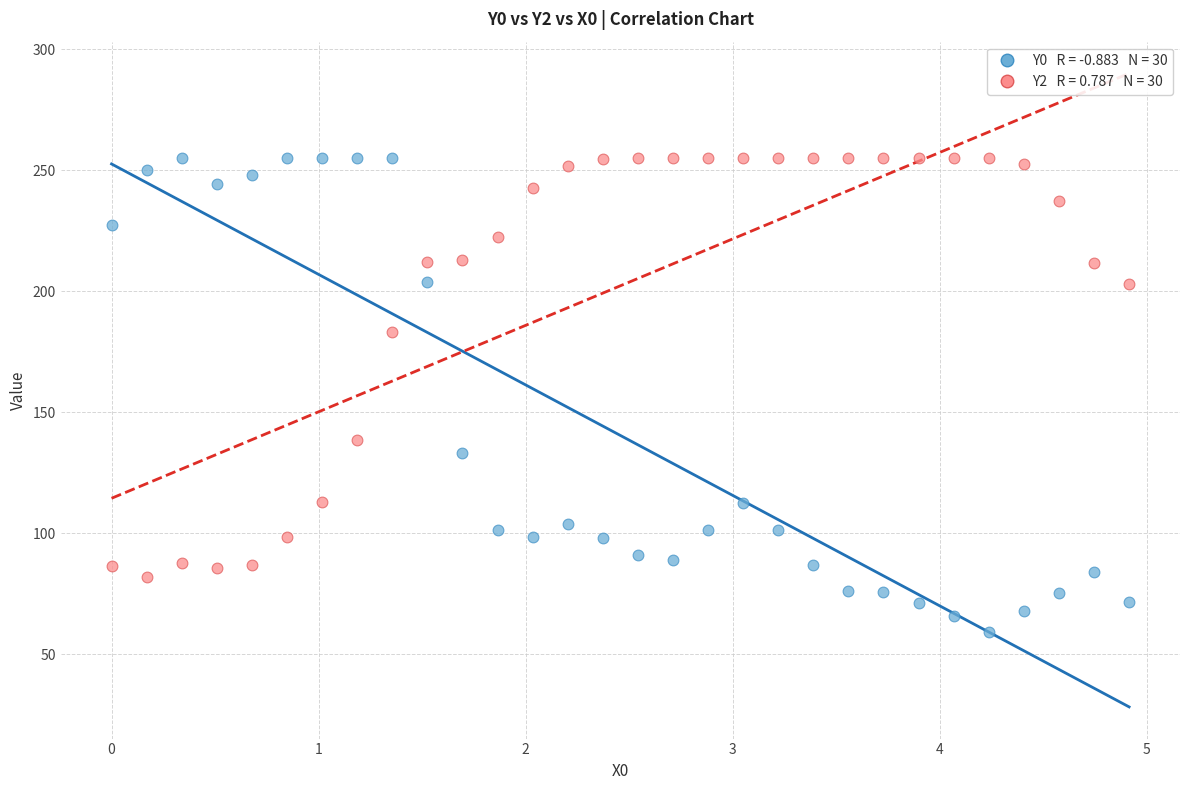

Across all data points, what is the range of X values (max minus min)?

4.9